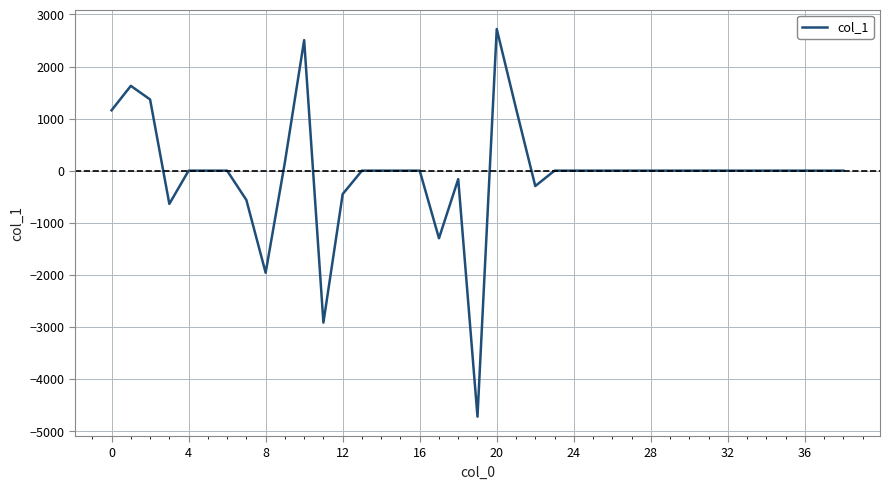

What is the greatest value displayed?

2720.7